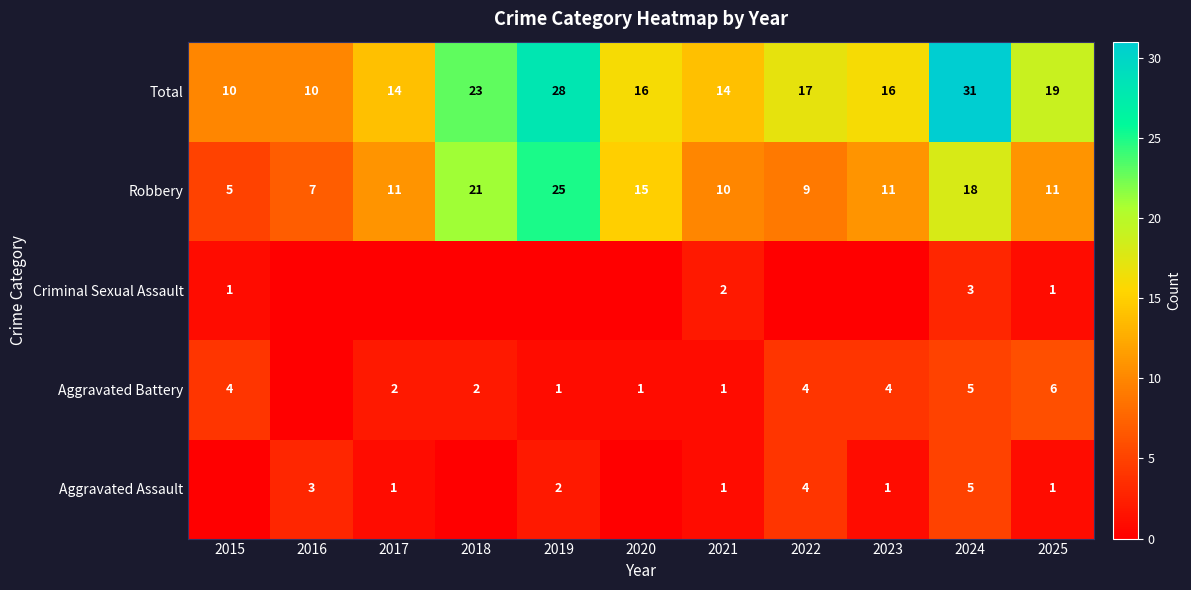

What is the total value across all series at 2021?

28